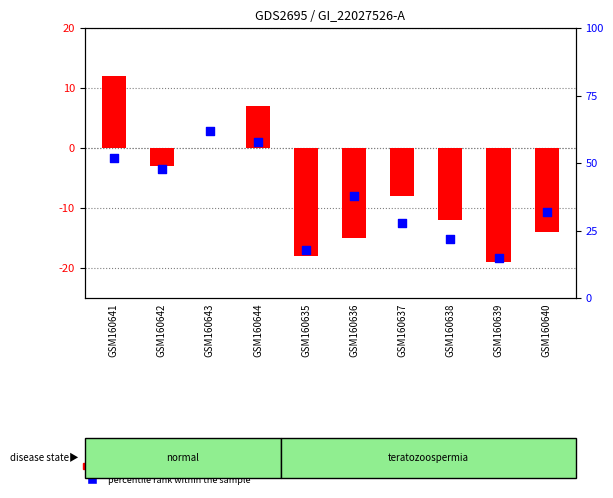

At how many categories does at least one series exceed 35?

5